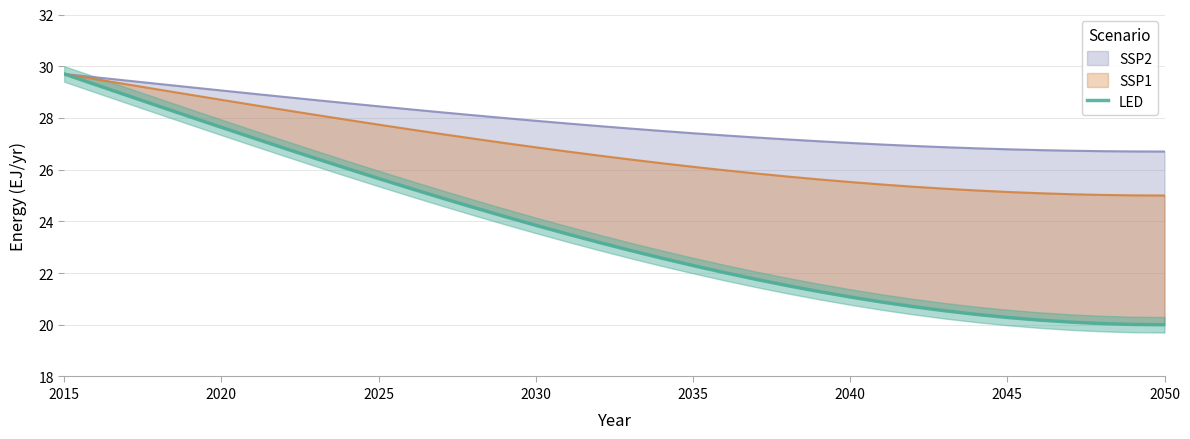

What is the difference between the second highest and second lowest values?

9.3